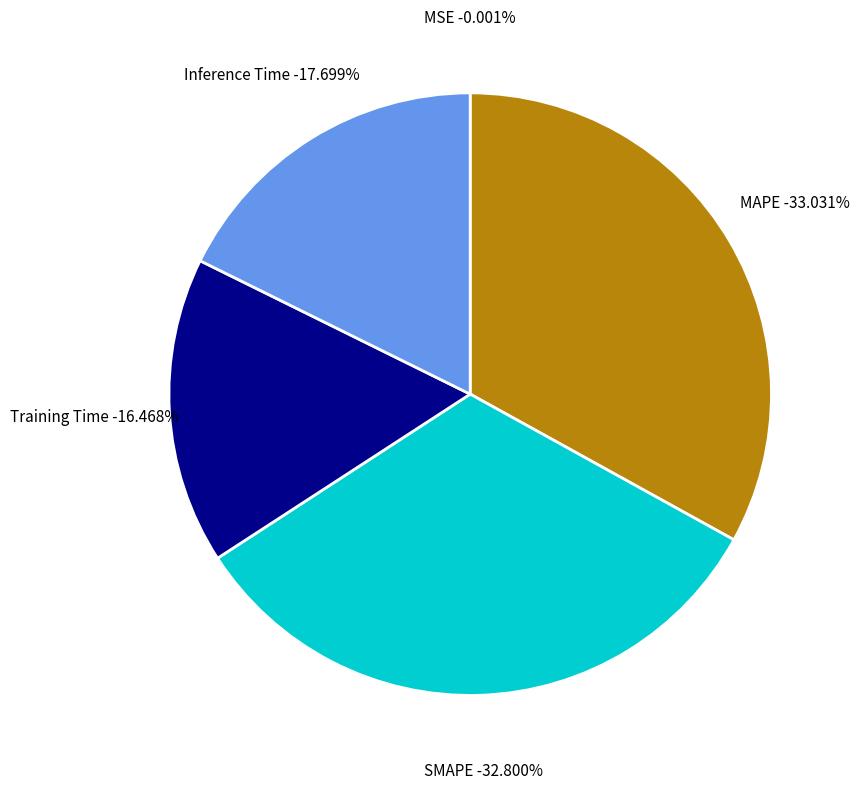

To the nearest percent, what percentage of the pie is Inference Time?

18%